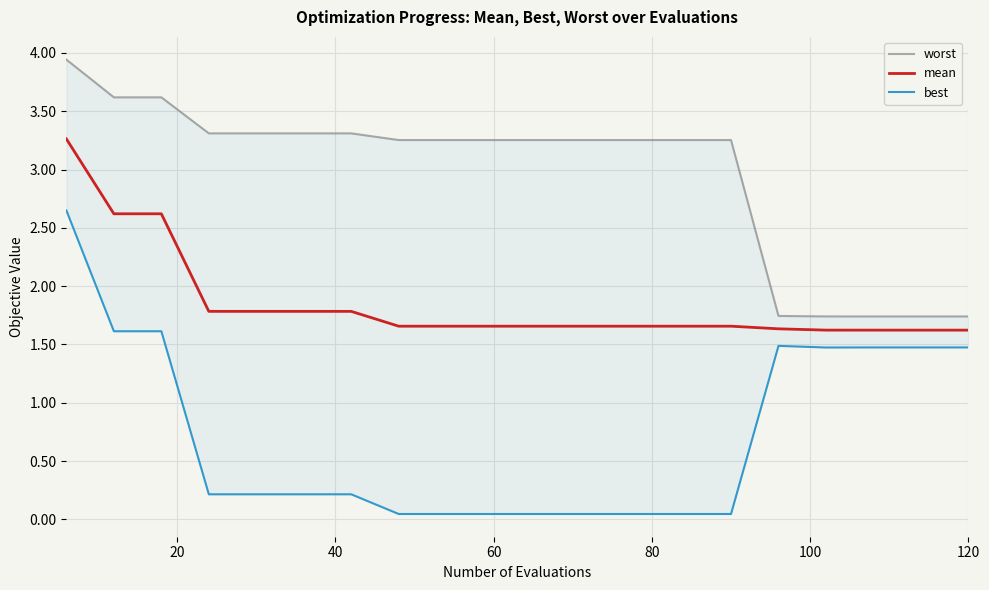

What is the highest value of the best series?

2.6